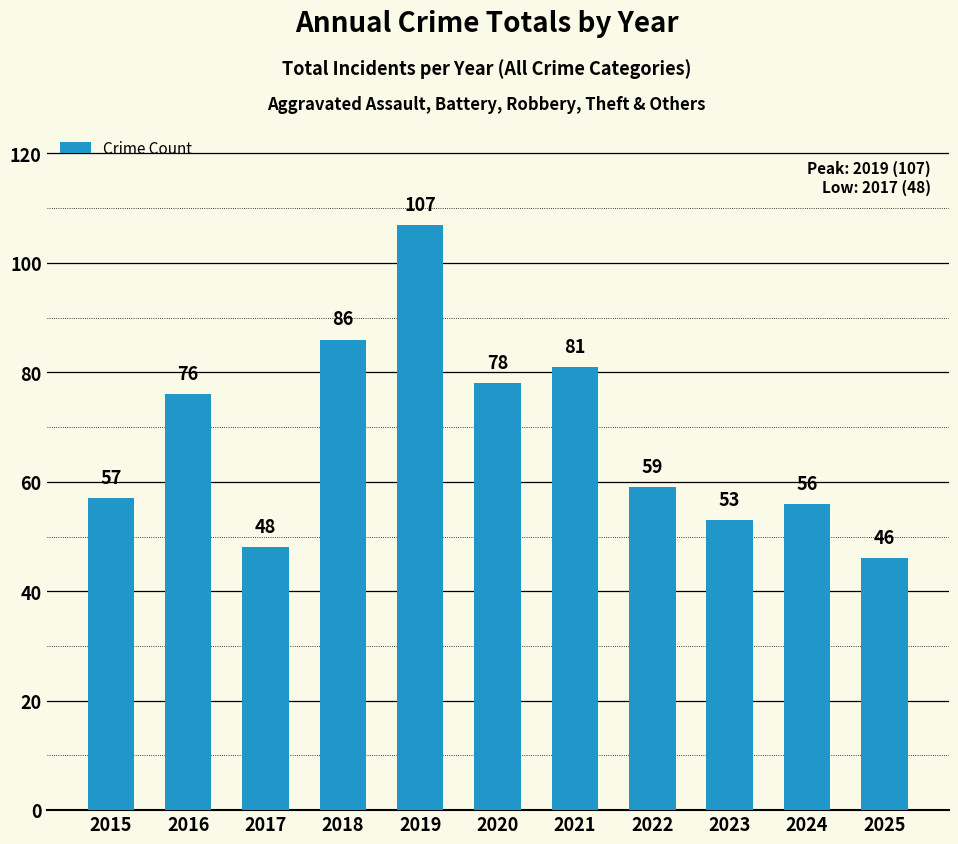

Reading left to right, what are all the values shown in this chart?

2015=57	2016=76	2017=48	2018=86	2019=107	2020=78	2021=81	2022=59	2023=53	2024=56	2025=46